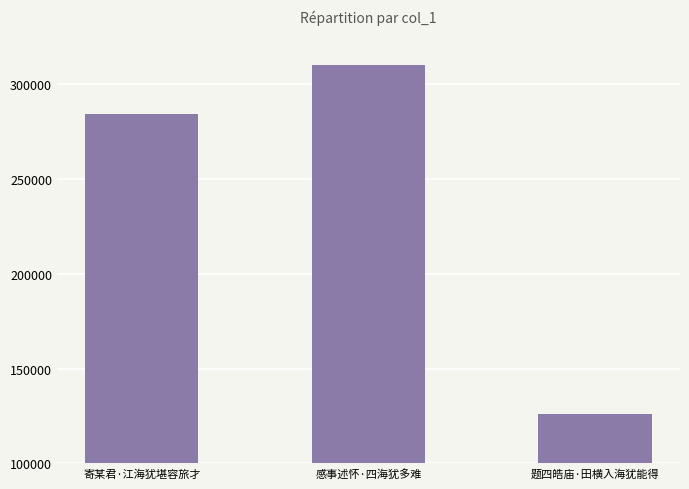

What is the label of the 2nd bar from the right?

感事述怀·四海犹多难